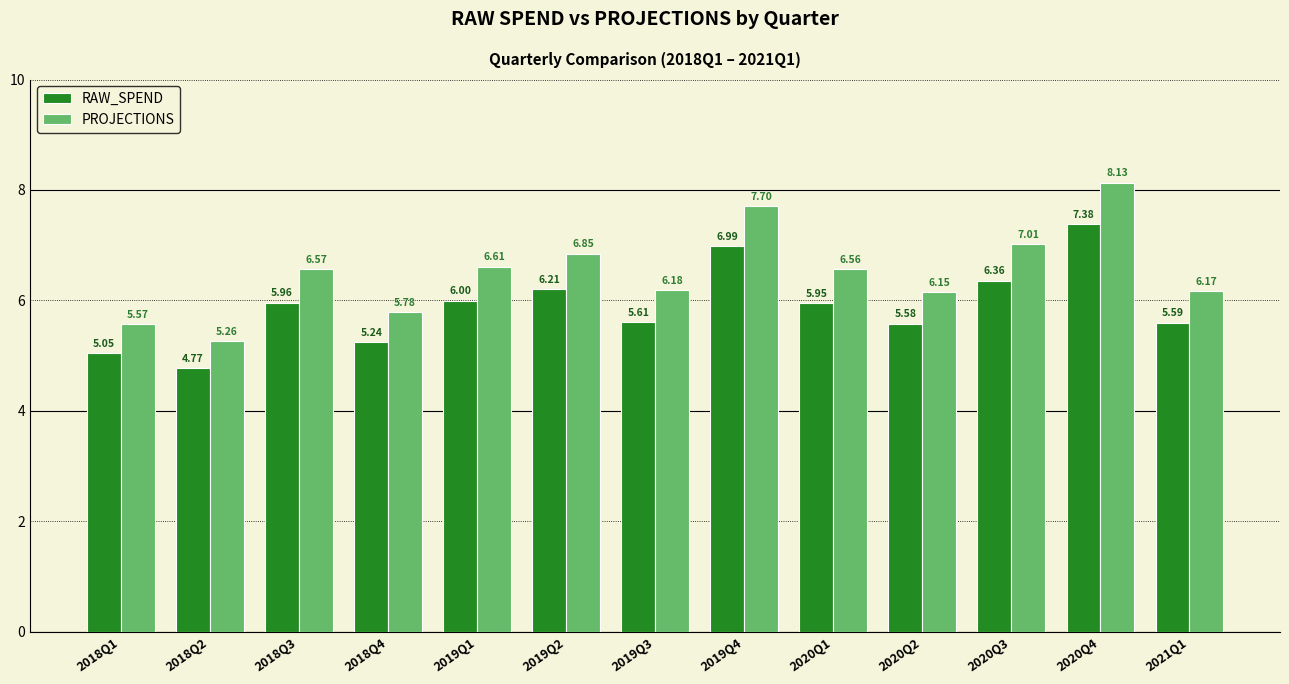

What is the total value across all series at 2021Q1?

11.8